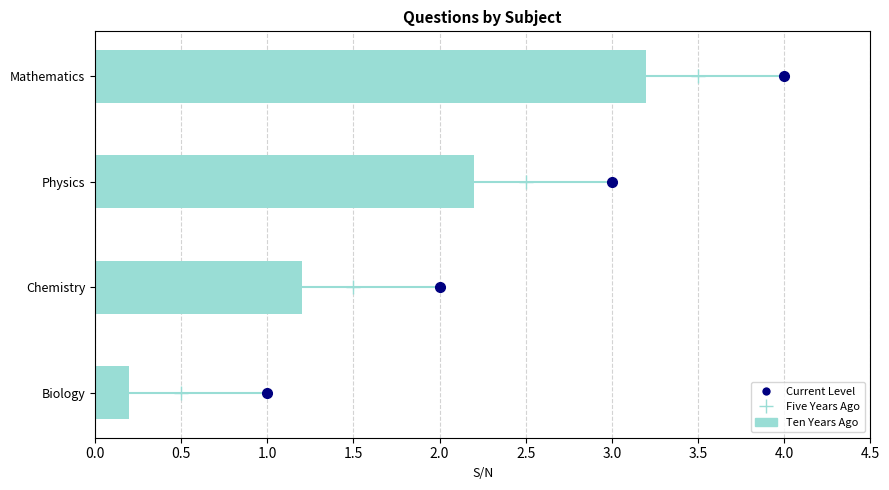

What are all the series names shown in the legend?

Current Level, Five Years Ago, Ten Years Ago